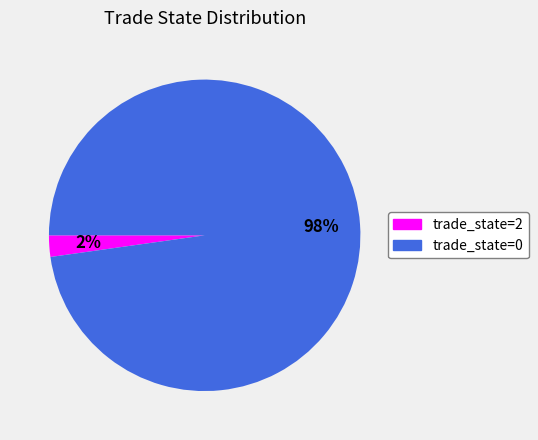

How many segments does this pie chart have?

2